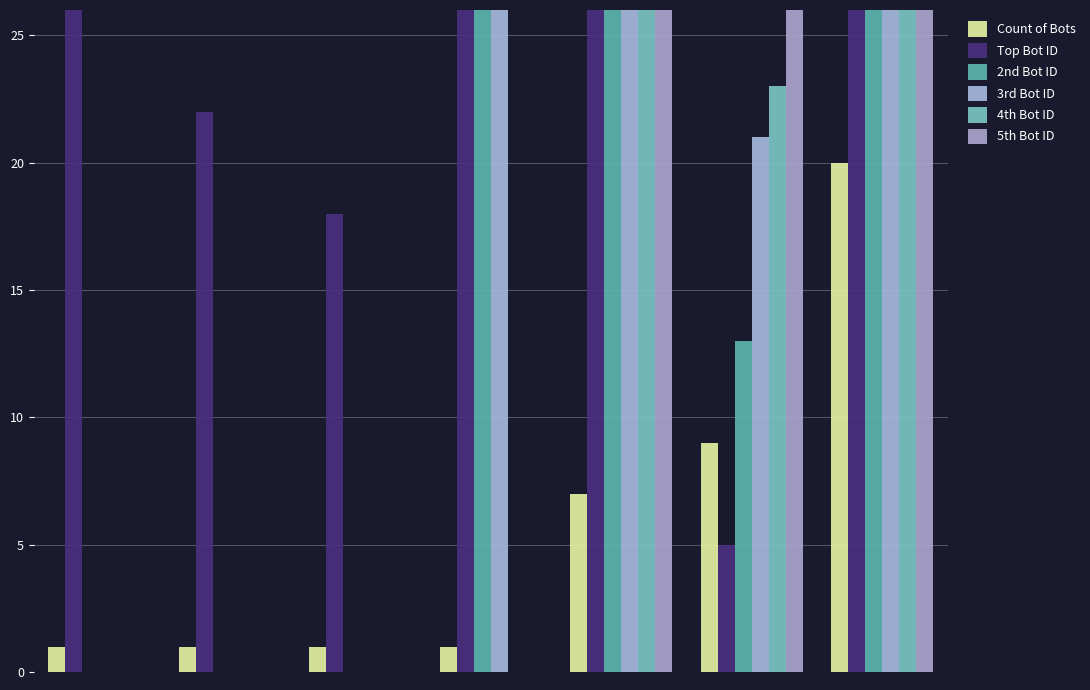

What is the spread (max minus min) of values at 2?

81